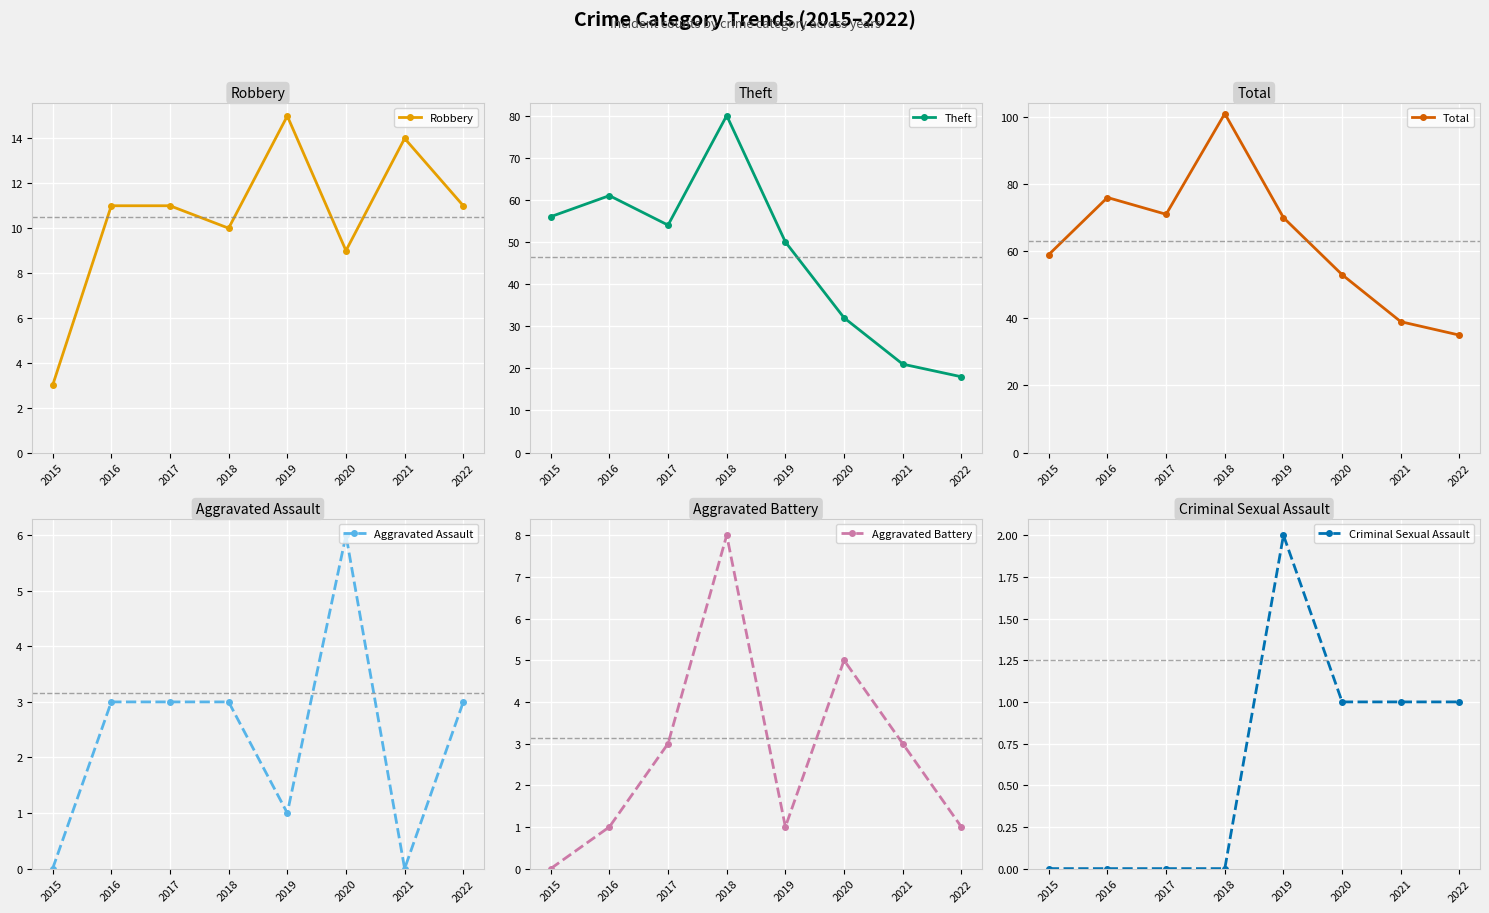

The Aggravated Assault series shows 0 at 2019. True or false?

False